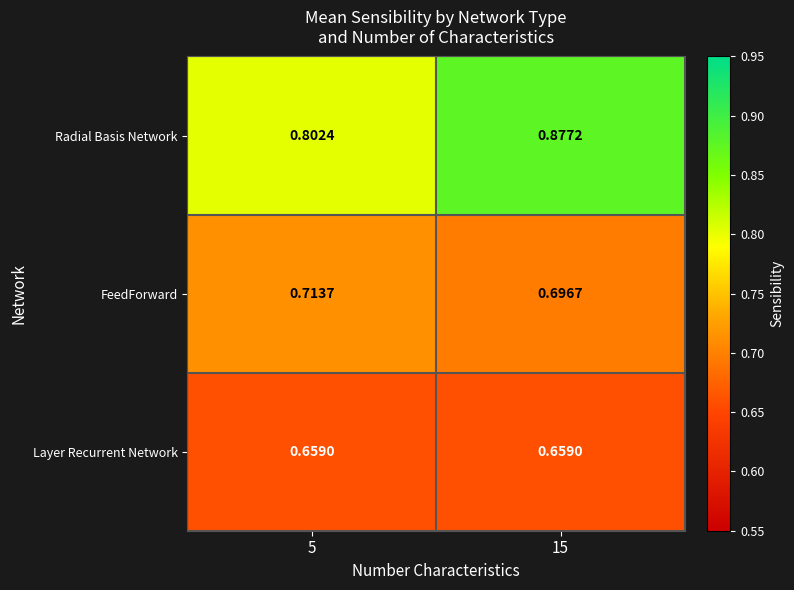

Rank the series at 5 from highest to lowest value.

Radial Basis Network, FeedForward, Layer Recurrent Network